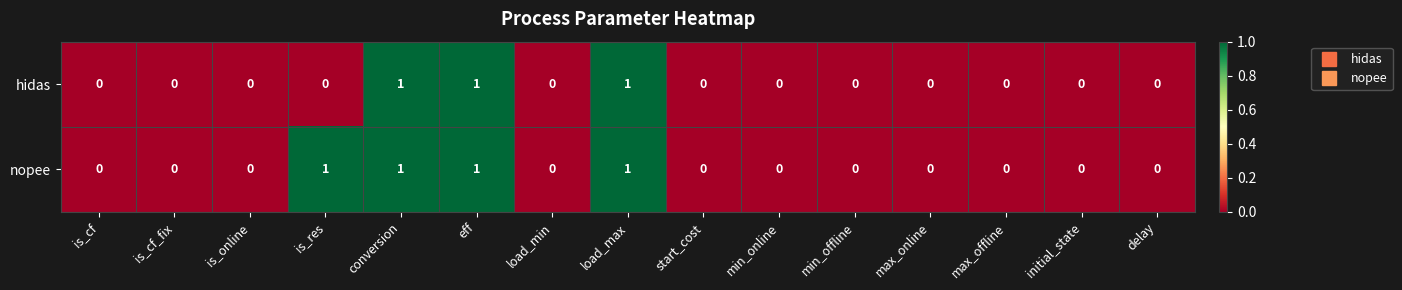

Which series has the largest total across all categories?

nopee